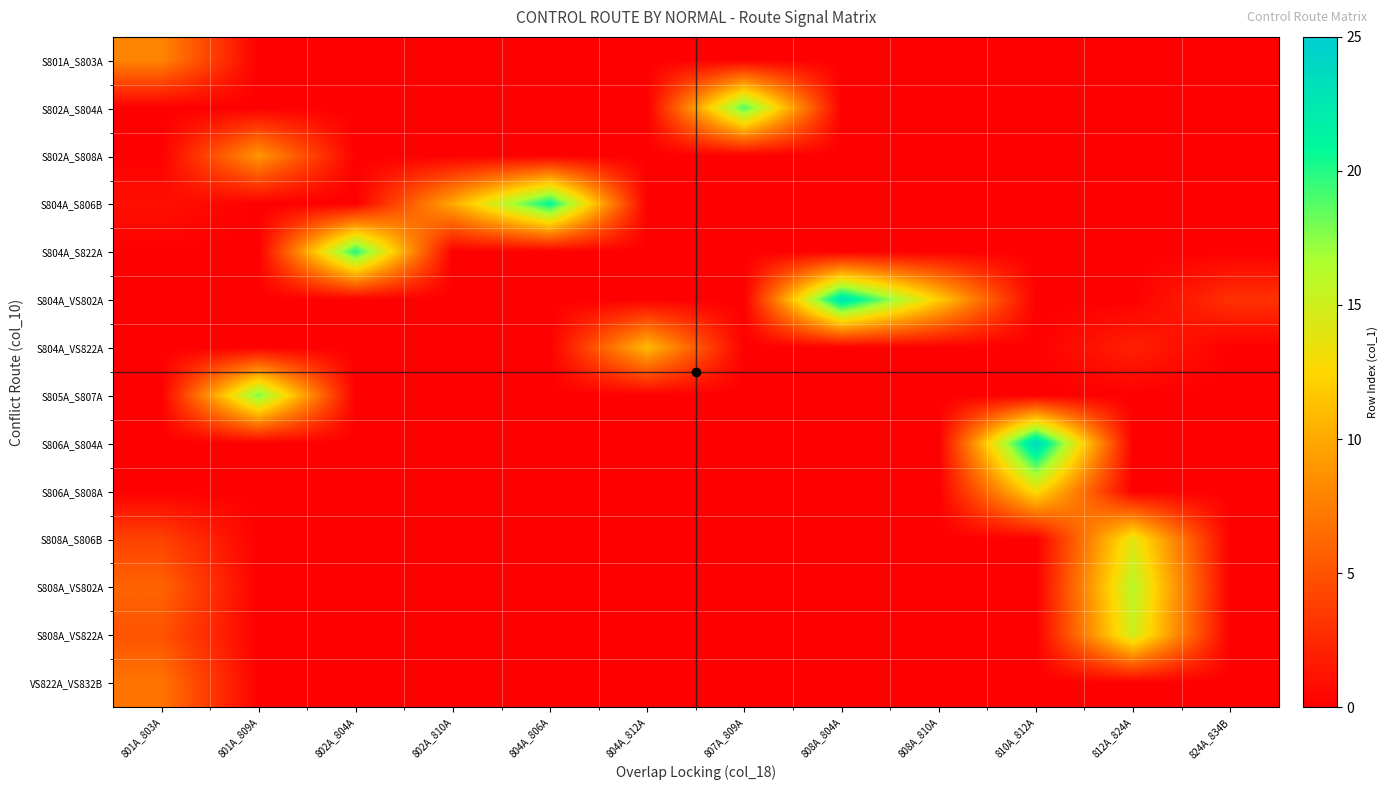

Count the number of categories in the chart.

12